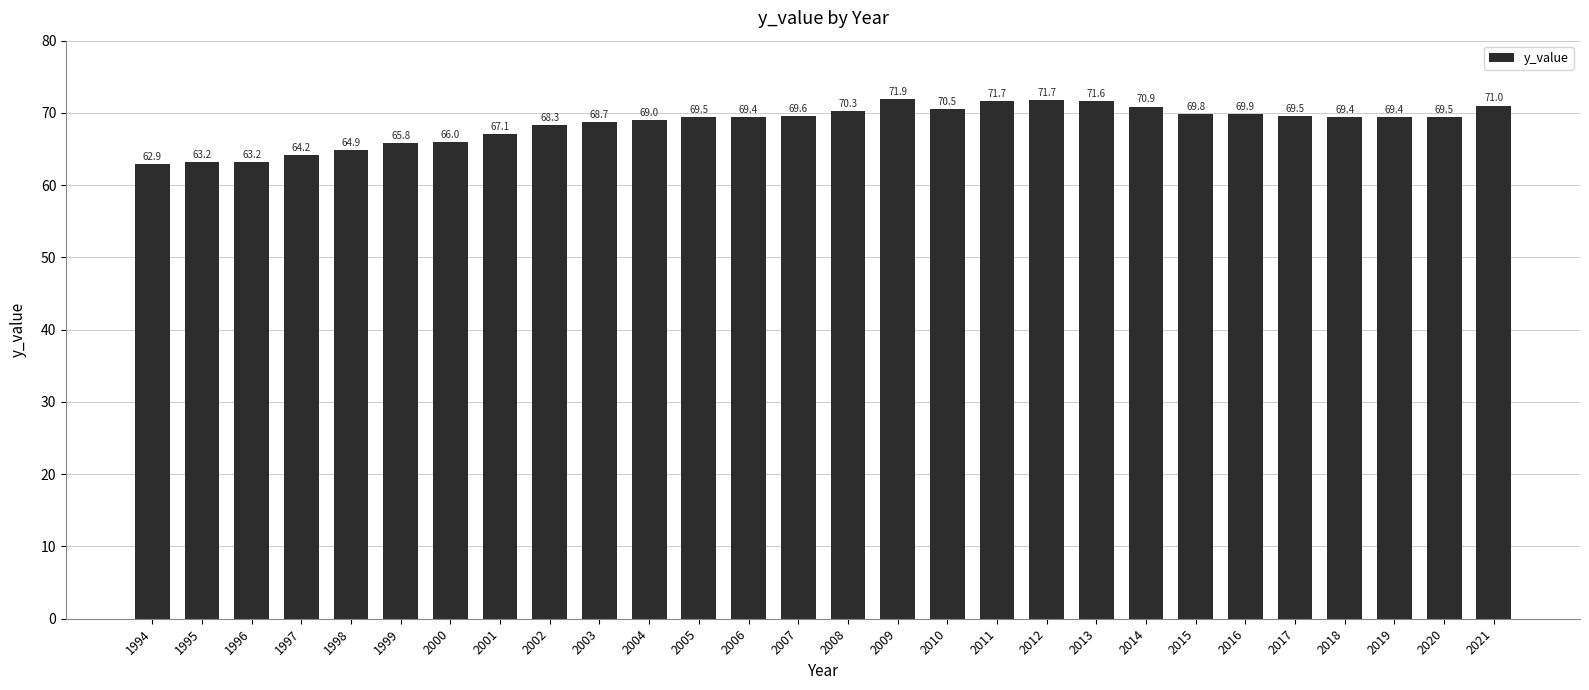

What is the sum of all values?

1919.0